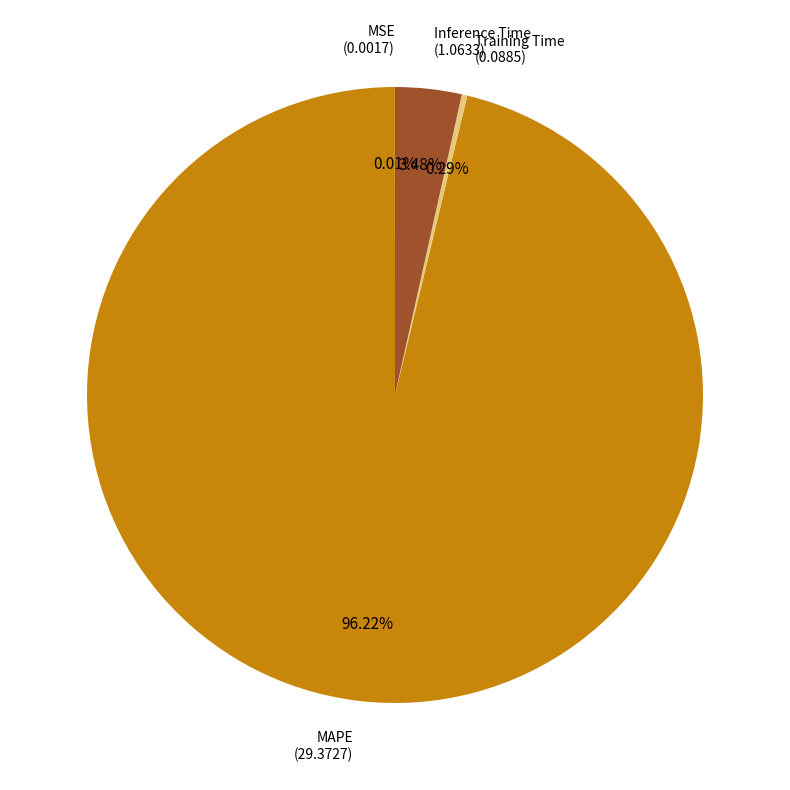

Does any single category account for the majority?

Yes